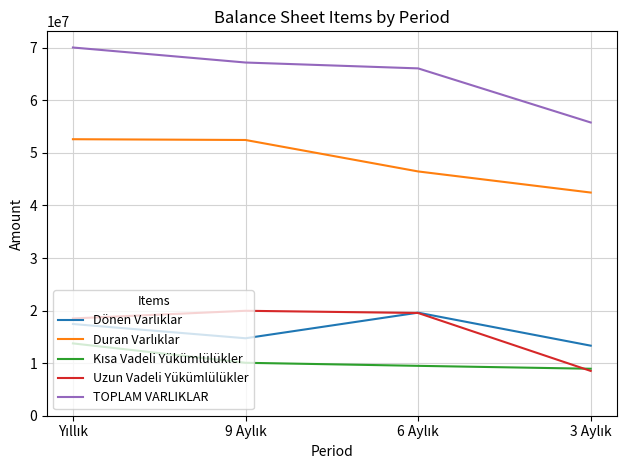

Which series has the largest total across all categories?

TOPLAM VARLIKLAR